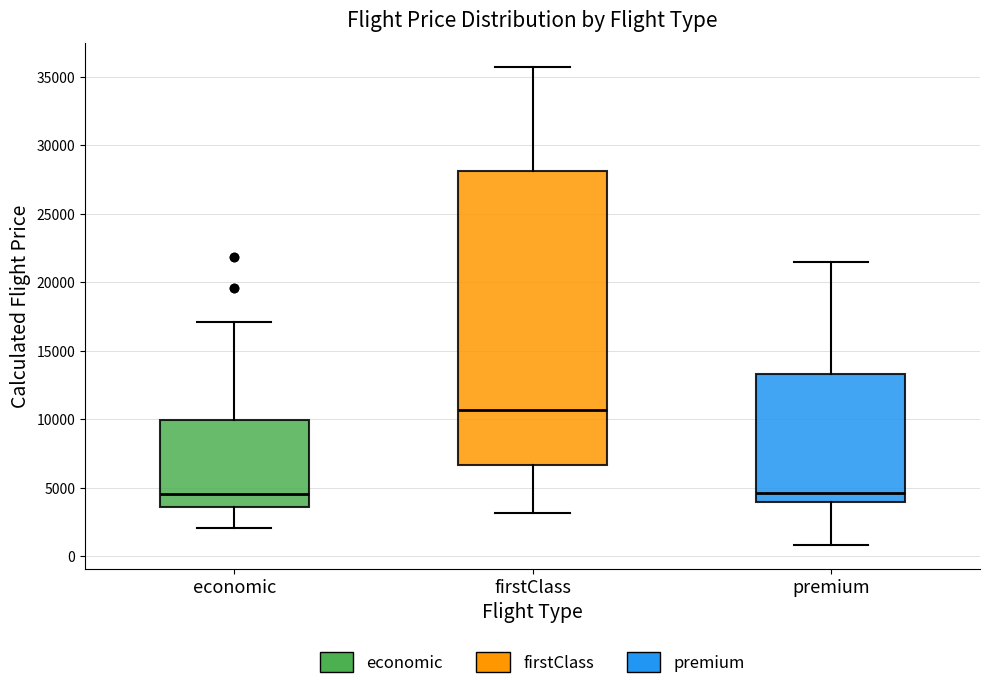

Comparing the boxes themselves (not the whiskers), which one is the tallest?

firstClass